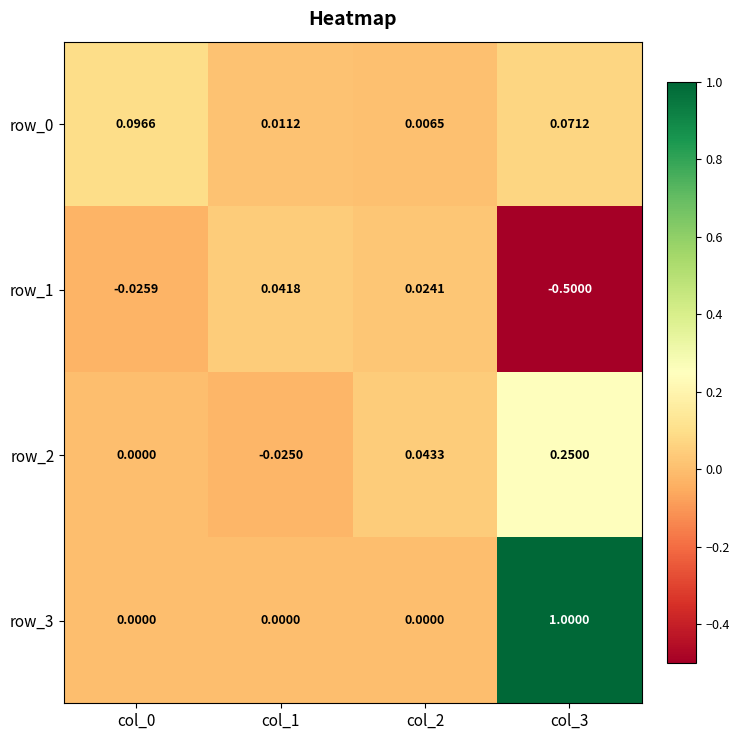

What is the difference between the maximum and minimum values in the row_3 series?

1.0